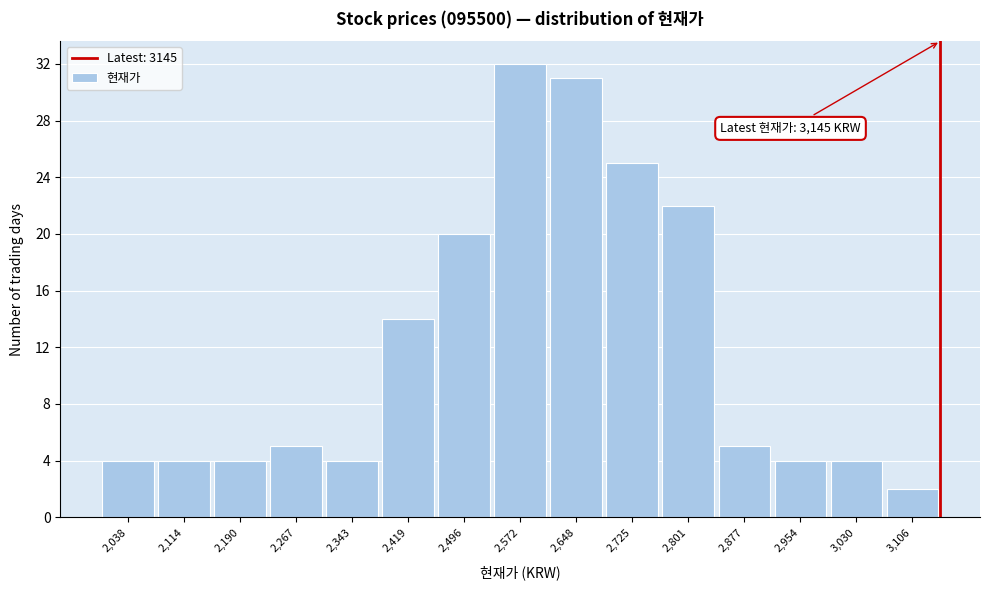

Which range on the x-axis has the tallest bar?

2530 to 2610